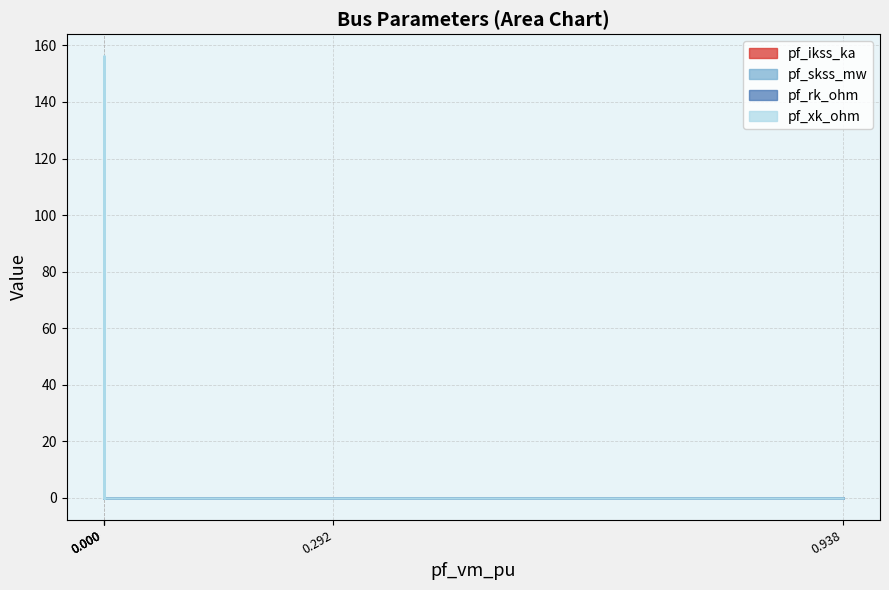

True or false: pf_skss_mw and pf_ikss_ka intersect in this chart.

False